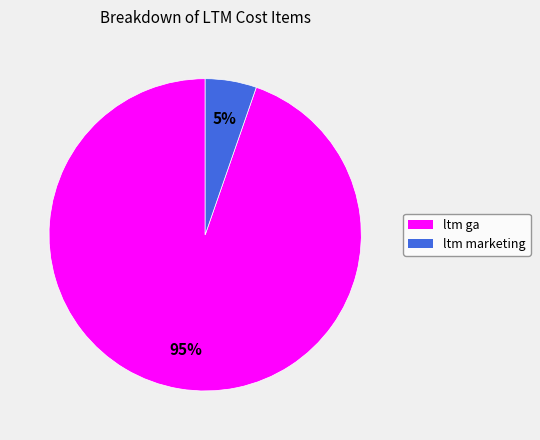

Which has a higher value, ltm ga or ltm marketing?

ltm ga